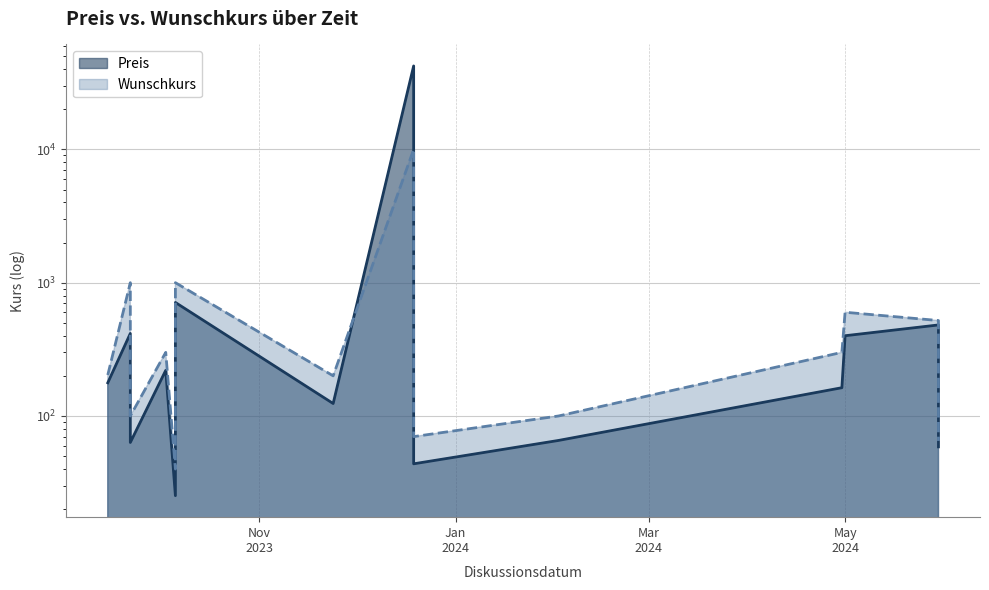

At which category does Preis reach its first local valley?

2023-09-22